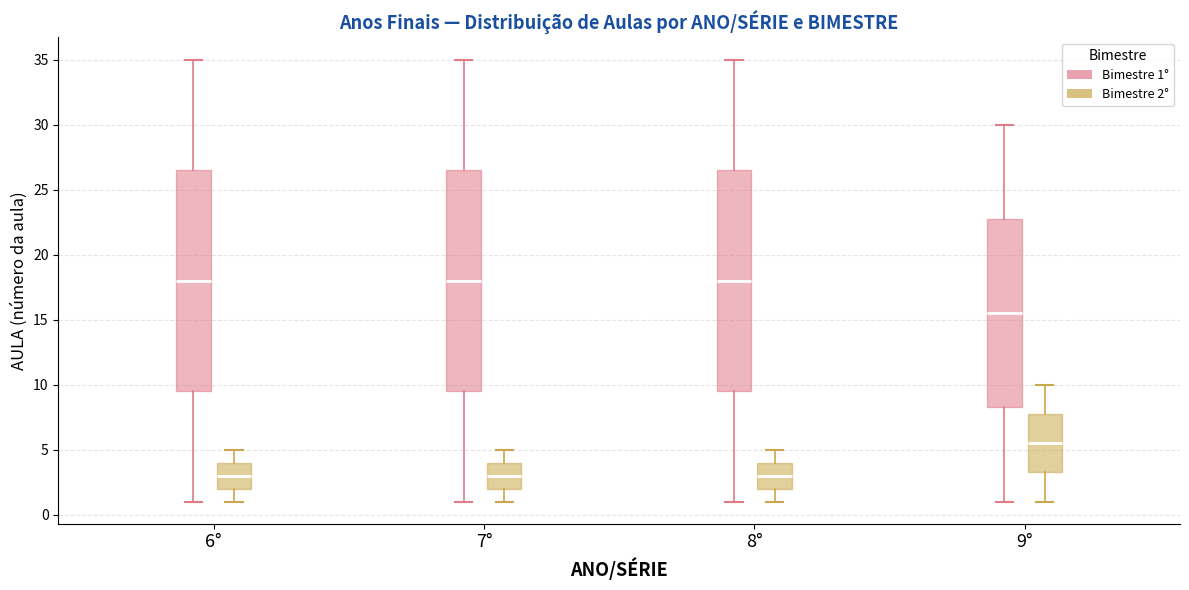

Reading left to right, read every box against the y-axis: the position of its median line, the range the box covers, and the ends of its whiskers. The values are not printed on the chart, so give them approximately, as read against the axis.

6° (Bimestre 1°): median 18.0, box 9.5 to 26.5, whiskers 1.0 to 35.0
6° (Bimestre 2°): median 3.0, box 2.0 to 4.0, whiskers 1.0 to 5.0
7° (Bimestre 1°): median 18.0, box 9.5 to 26.5, whiskers 1.0 to 35.0
7° (Bimestre 2°): median 3.0, box 2.0 to 4.0, whiskers 1.0 to 5.0
8° (Bimestre 1°): median 18.0, box 9.5 to 26.5, whiskers 1.0 to 35.0
8° (Bimestre 2°): median 3.0, box 2.0 to 4.0, whiskers 1.0 to 5.0
9° (Bimestre 1°): median 15.5, box 8.5 to 23.0, whiskers 1.0 to 30.0
9° (Bimestre 2°): median 5.5, box 3.5 to 8.0, whiskers 1.0 to 10.0